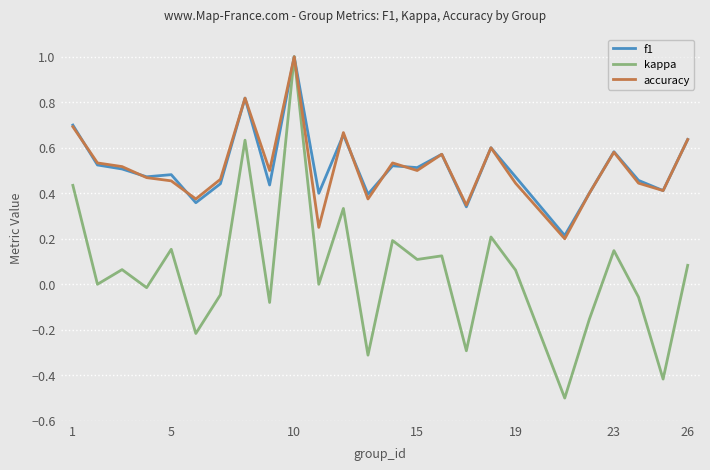

What is the minimum value shown in the chart?

-0.5